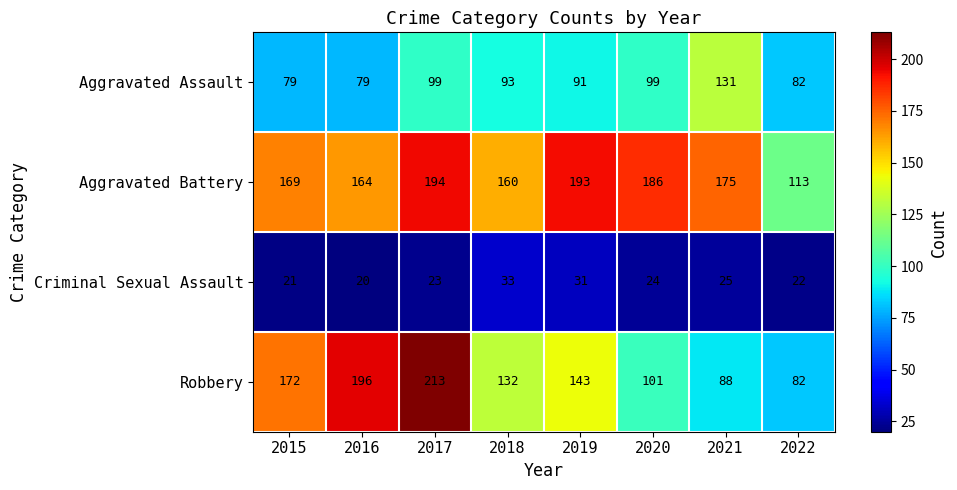

Which label corresponds to the largest value in the chart?

2017